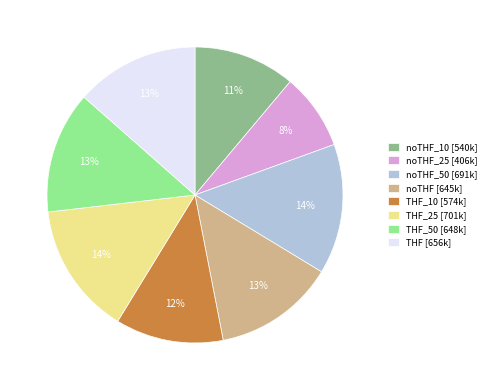

To the nearest percent, what portion does THF [656k] represent?

13%